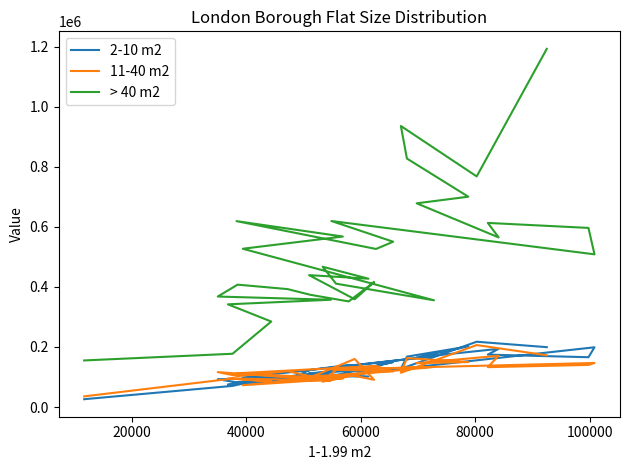

What is the greatest value displayed?

1192339